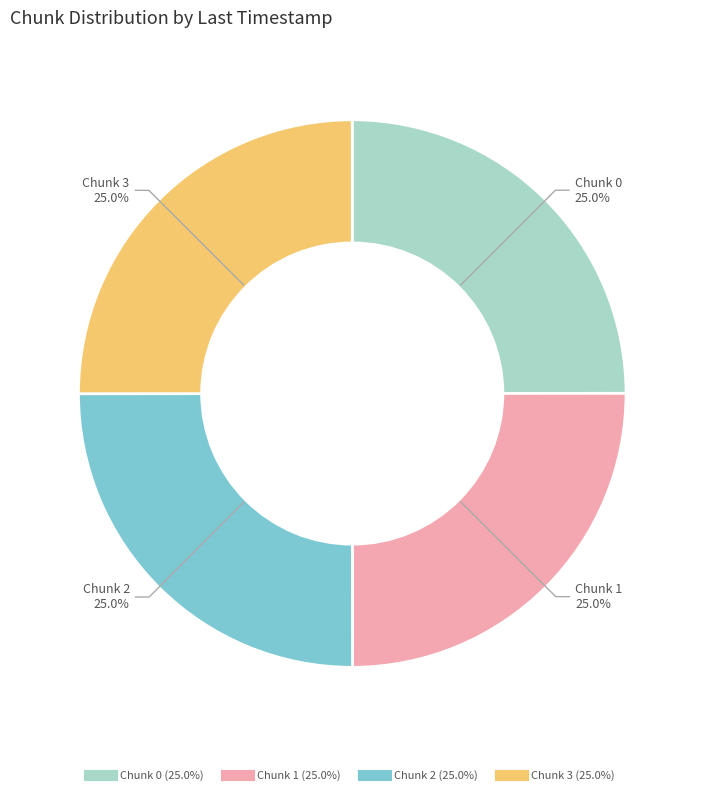

Is there any slice that represents more than half of the pie?

No